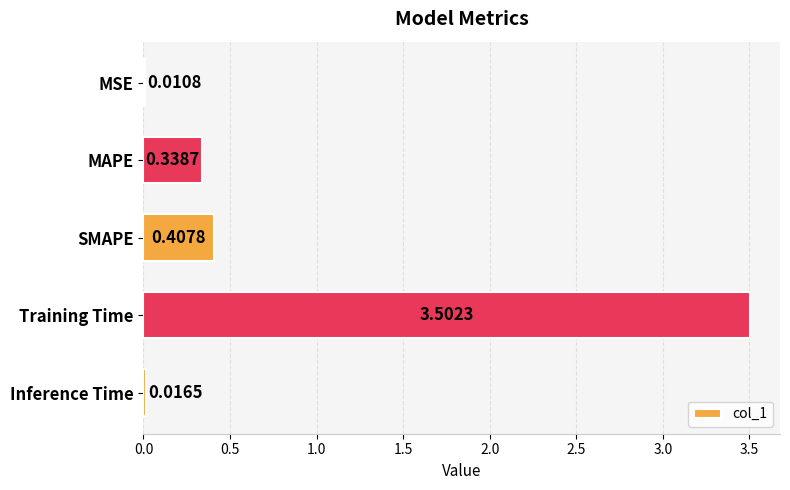

What is the change in value from MAPE to SMAPE?

+0.1